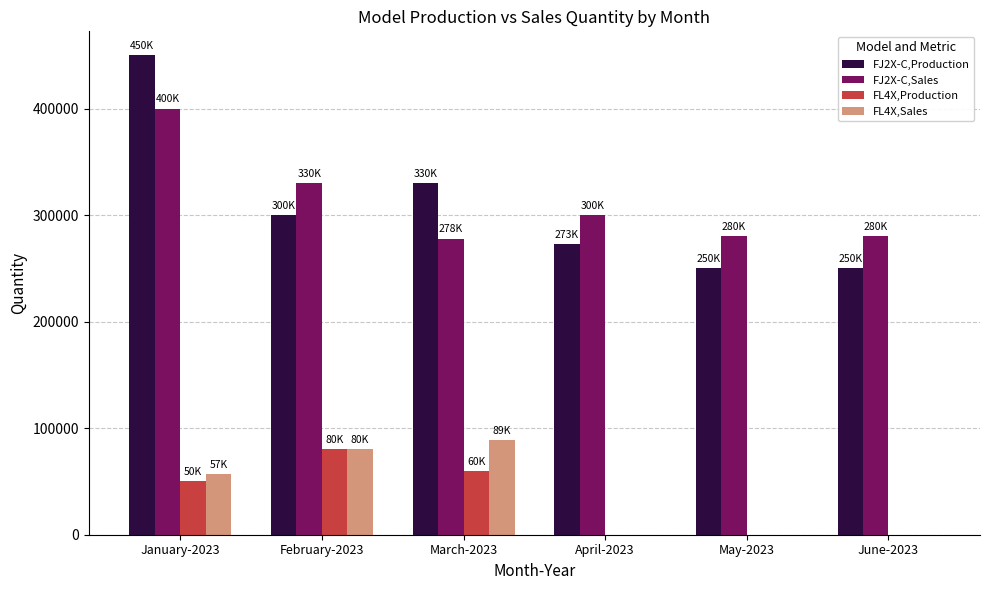

What is the sum of all FJ2X-C,Sales values?

1868000